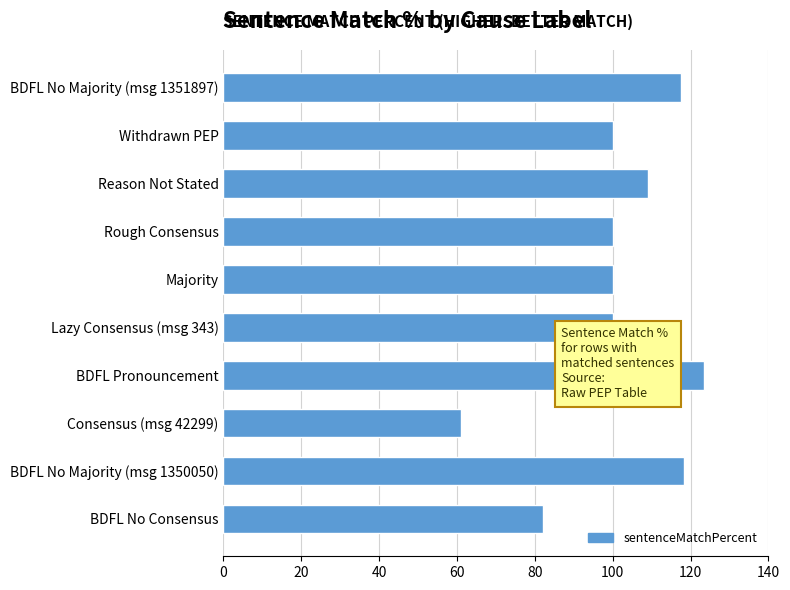

What is the ratio of the value at Majority to the value at Rough Consensus?

1.0